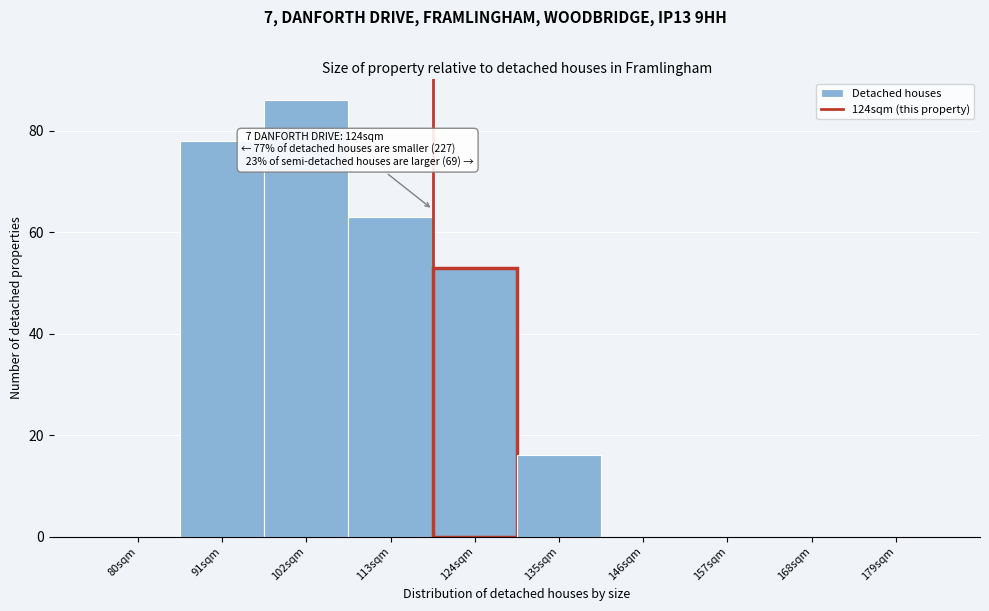

Reading left to right, list all the values displayed in this chart.

80sqm=0	91sqm=78	102sqm=86	113sqm=63	124sqm=53	135sqm=16	146sqm=0	157sqm=0	168sqm=0	179sqm=0